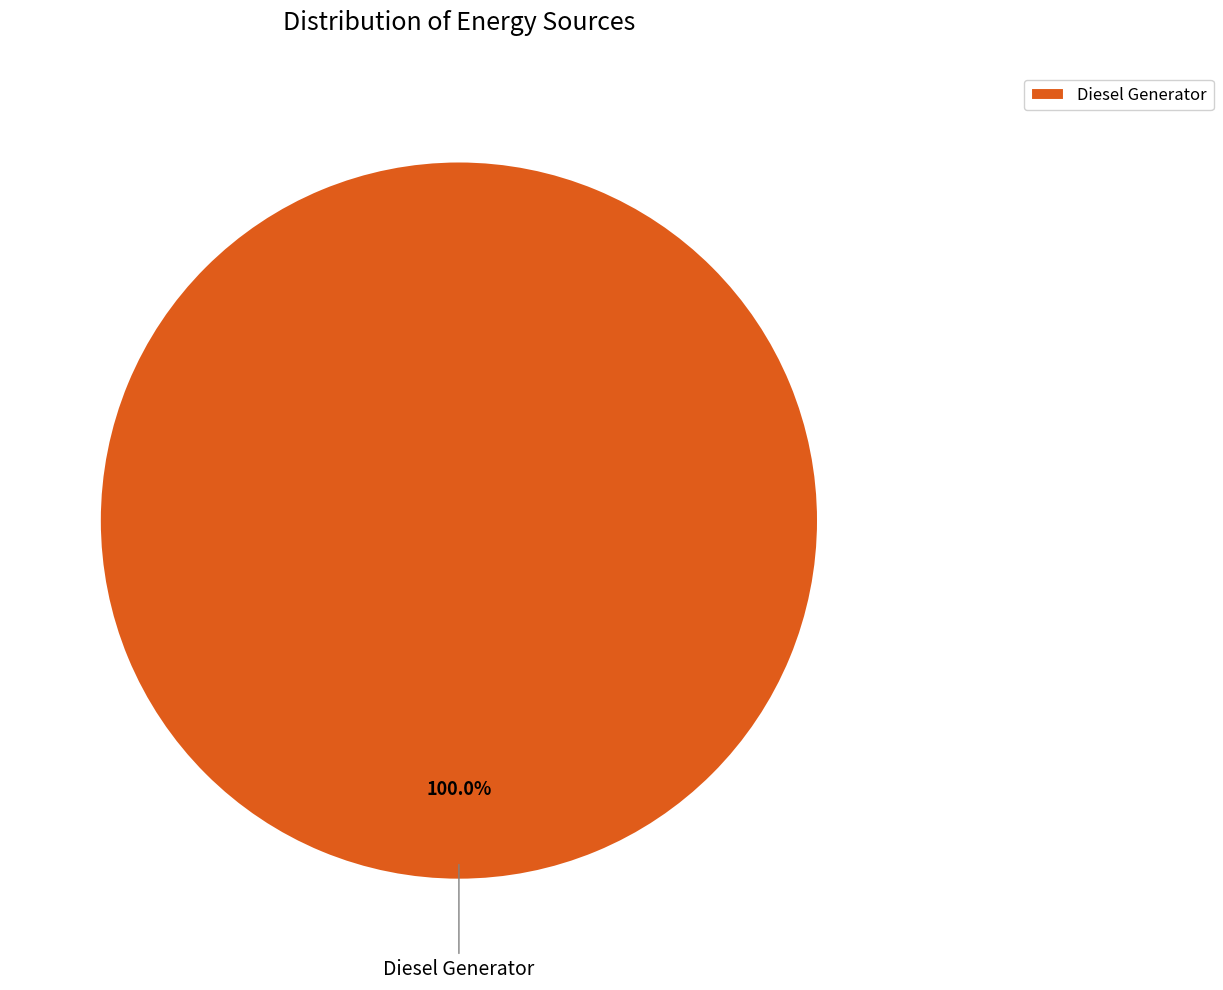

Count the number of slices in the pie.

1